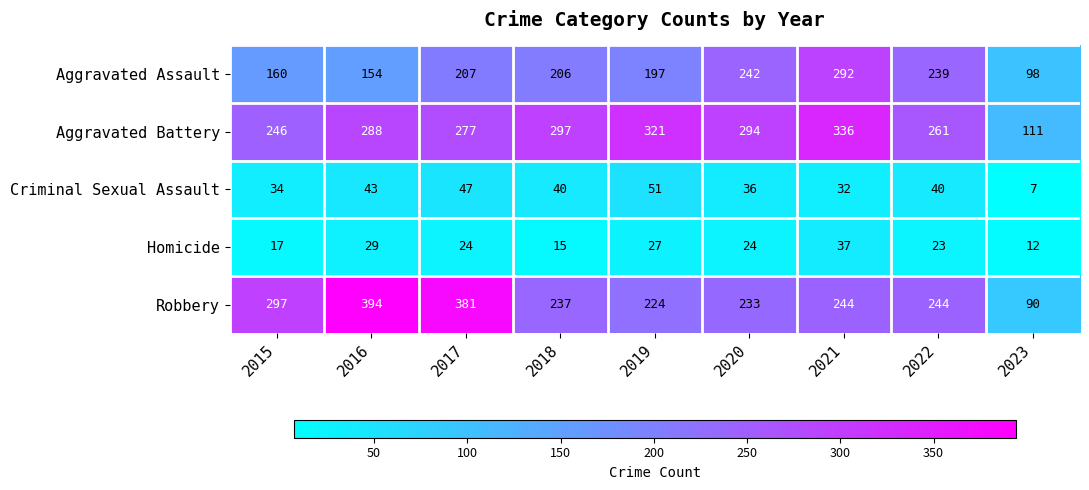

At how many categories does at least one series exceed 138?

8